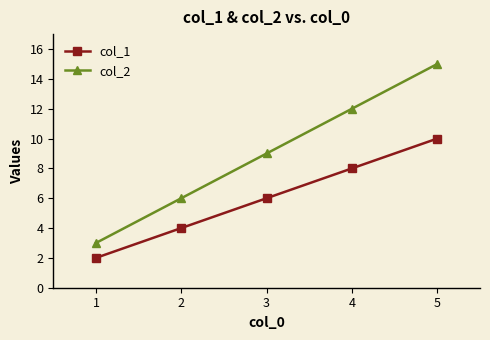

Which series has the largest total across all categories?

col_2